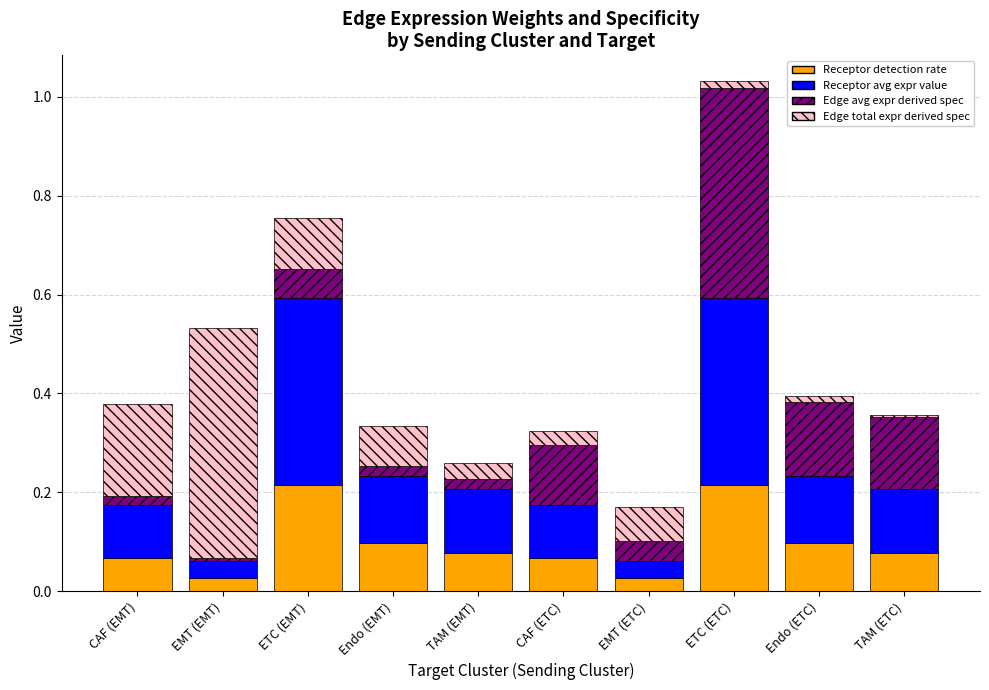

How many data points does each series have?

10